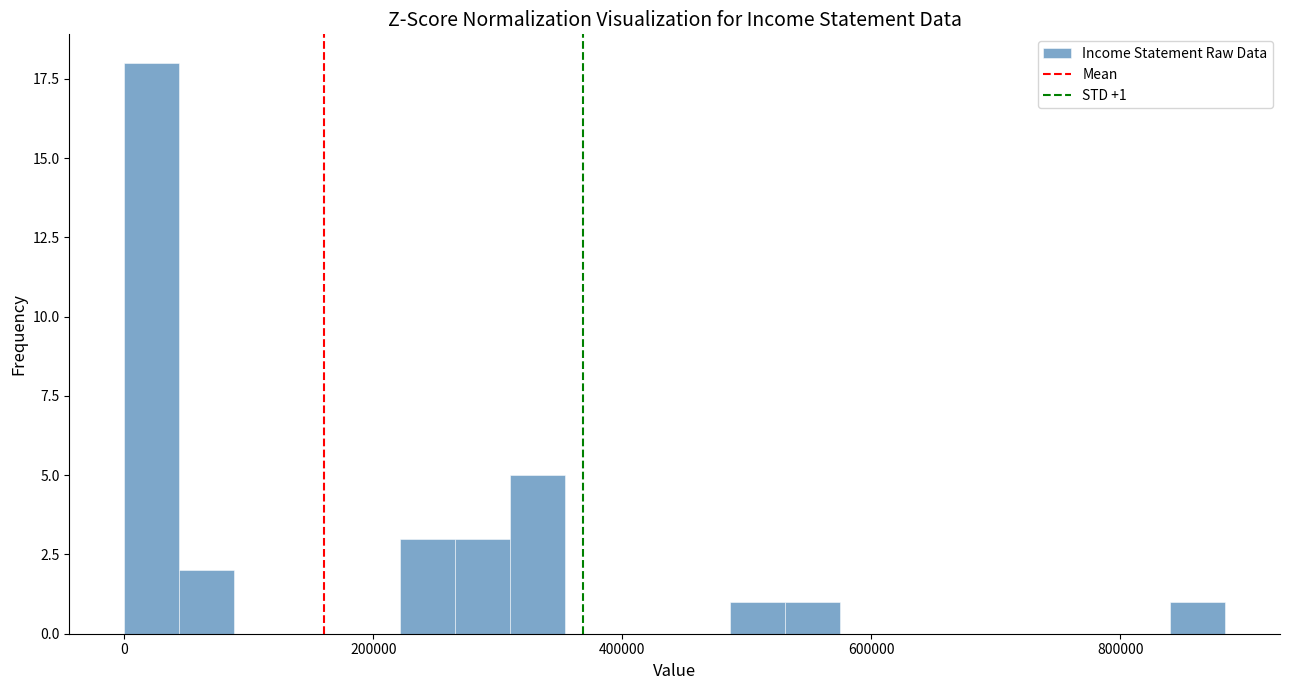

Around what value on the x-axis is the tallest bar? Give the approximate position of its centre, as read against the axis.

20000